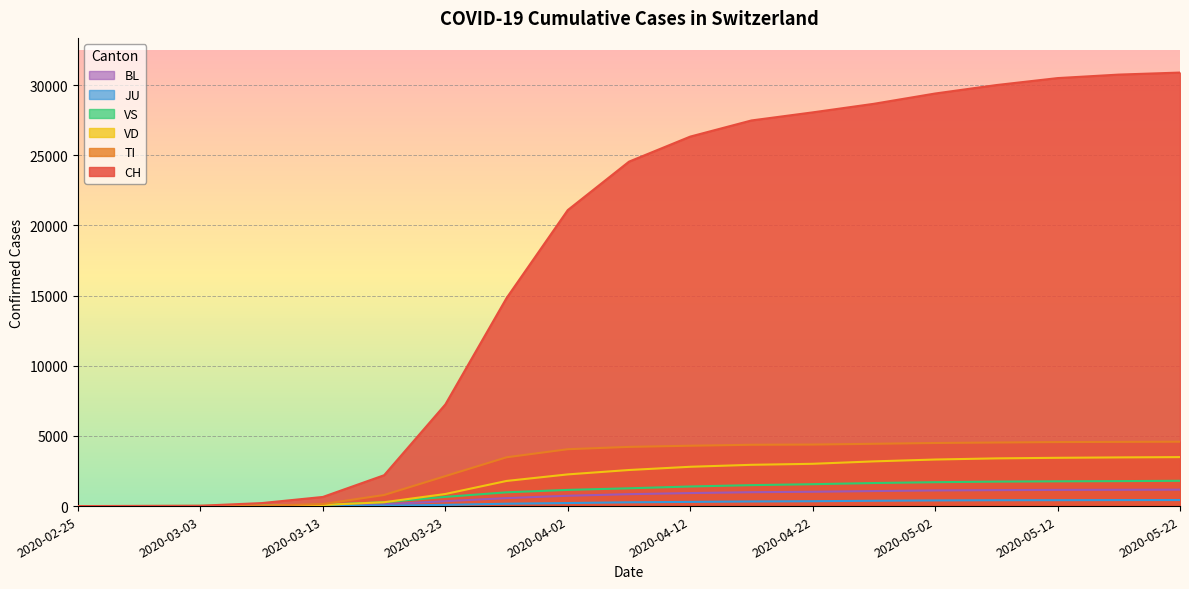

Which series has the largest range (max minus min)?

CH